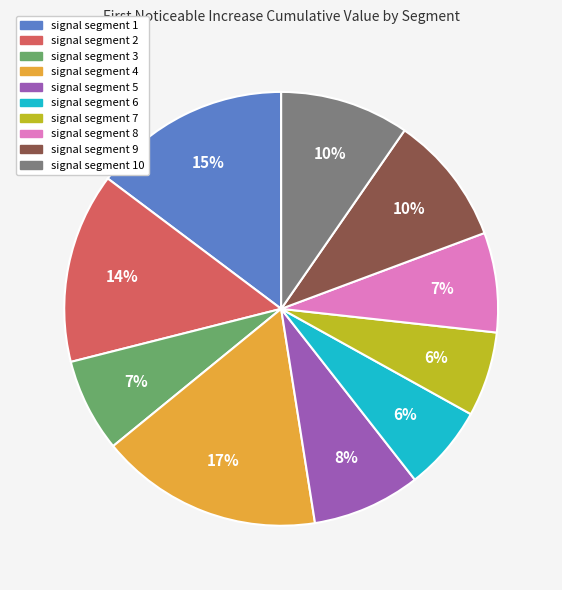

Does any single category account for the majority?

No